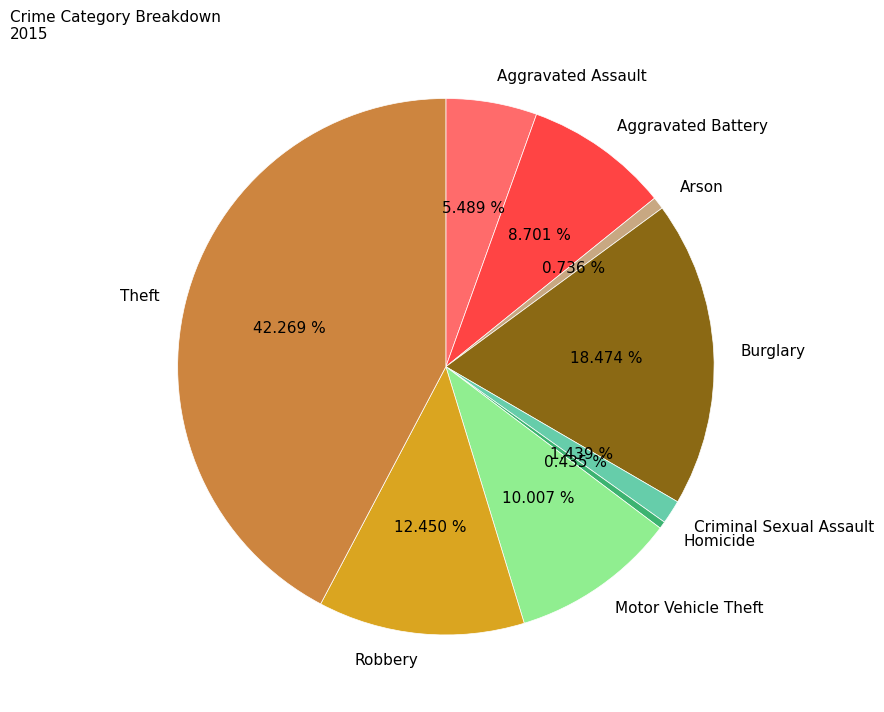

What is the ratio of the value at Criminal Sexual Assault to the value at Motor Vehicle Theft?

0.1